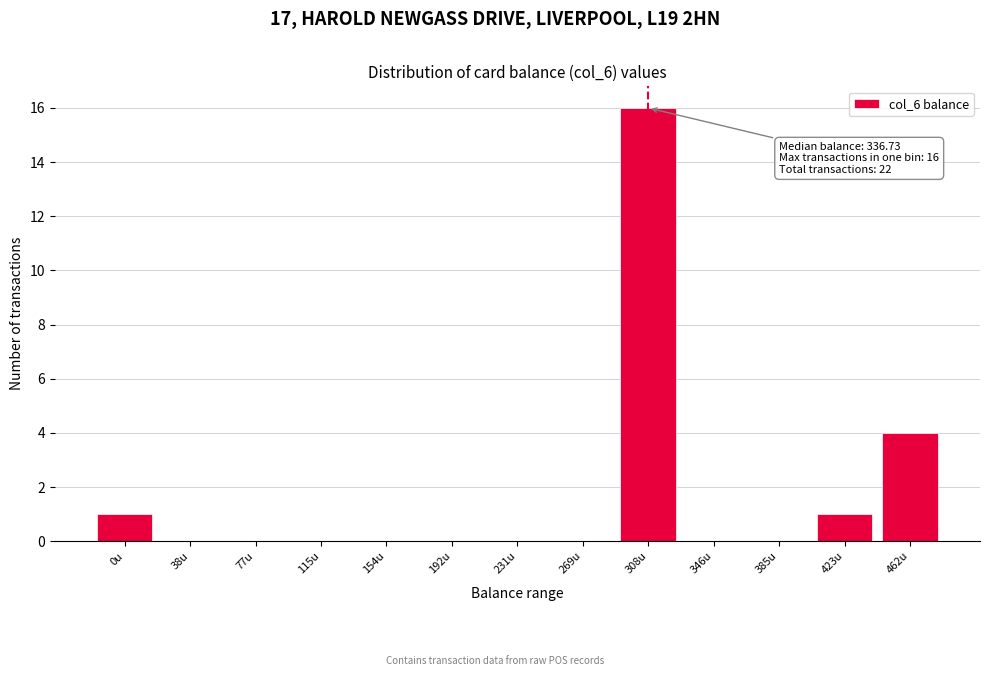

Reading left to right, what are all the values shown in this chart?

0u=1	38u=0	77u=0	115u=0	154u=0	192u=0	231u=0	269u=0	308u=16	346u=0	385u=0	423u=1	462u=4